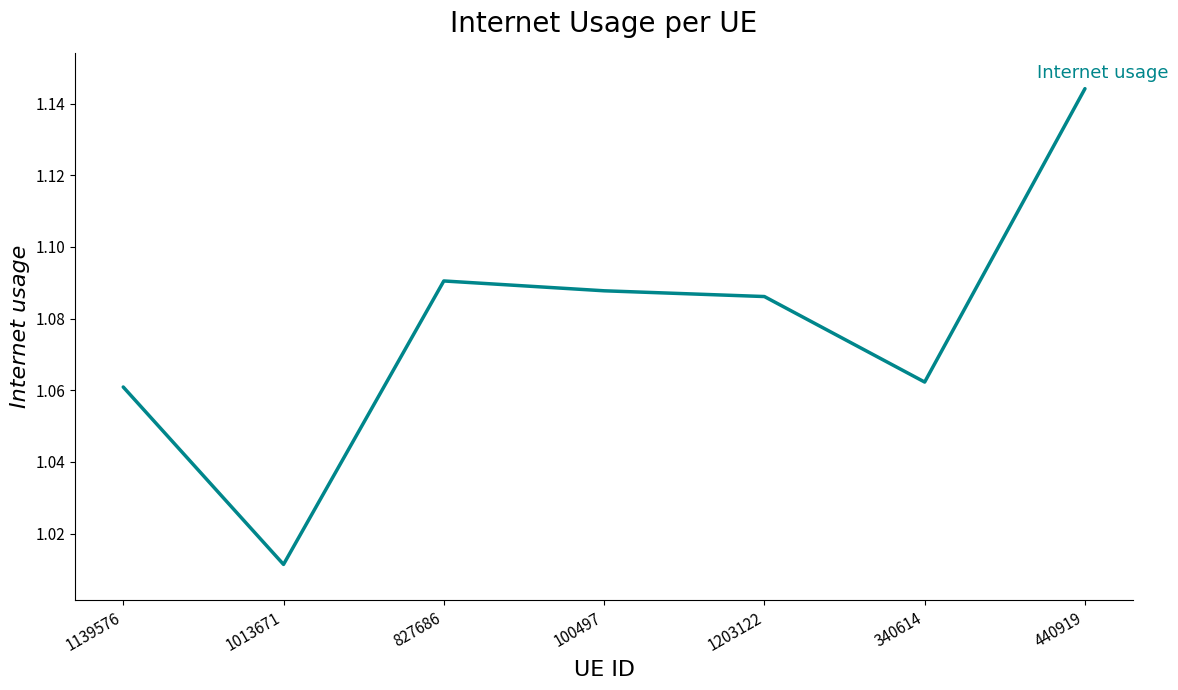

Which has a higher value, 100497 or 1203122?

100497